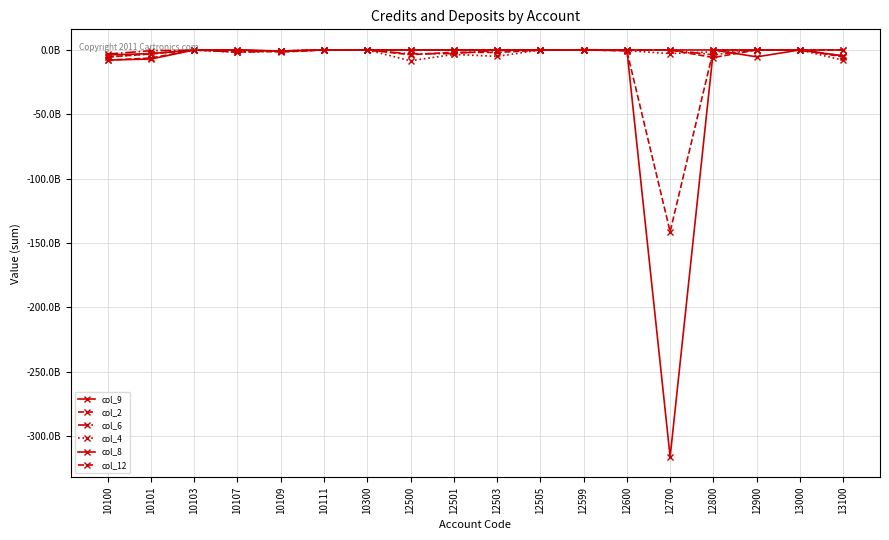

What is the greatest value displayed?

211802687.1